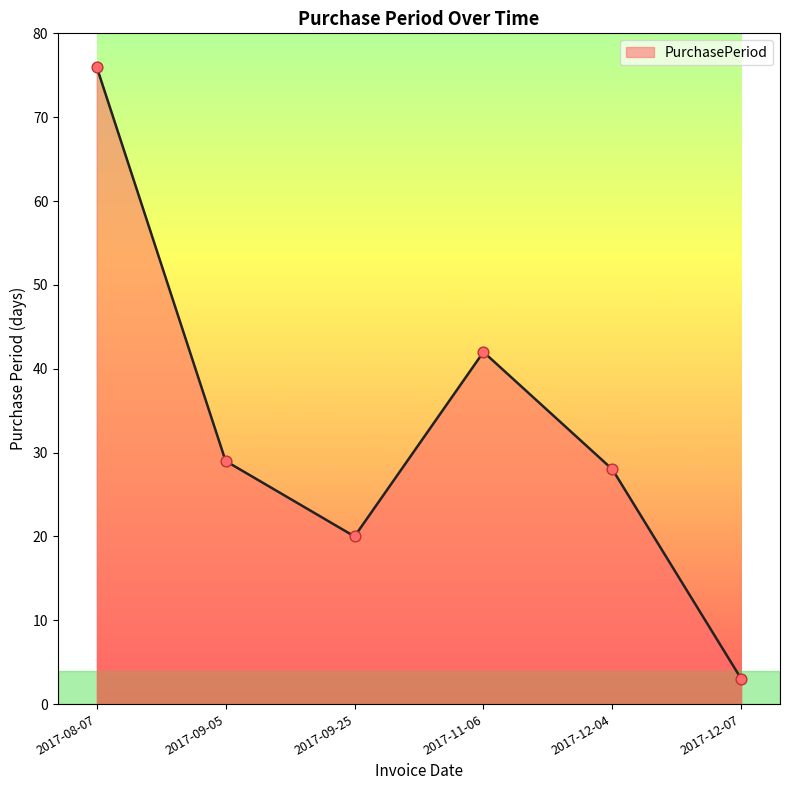

Between 2017-12-04 and 2017-09-05, which is larger?

2017-09-05